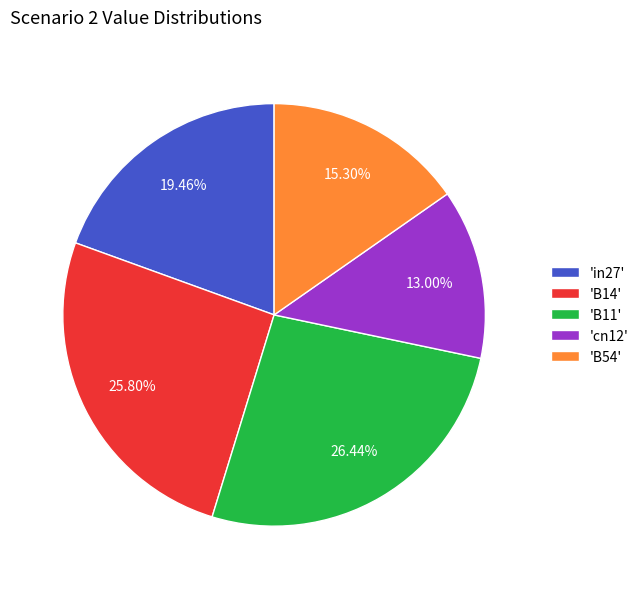

Is the sum of 'B11' and 'cn12' greater than half?

No